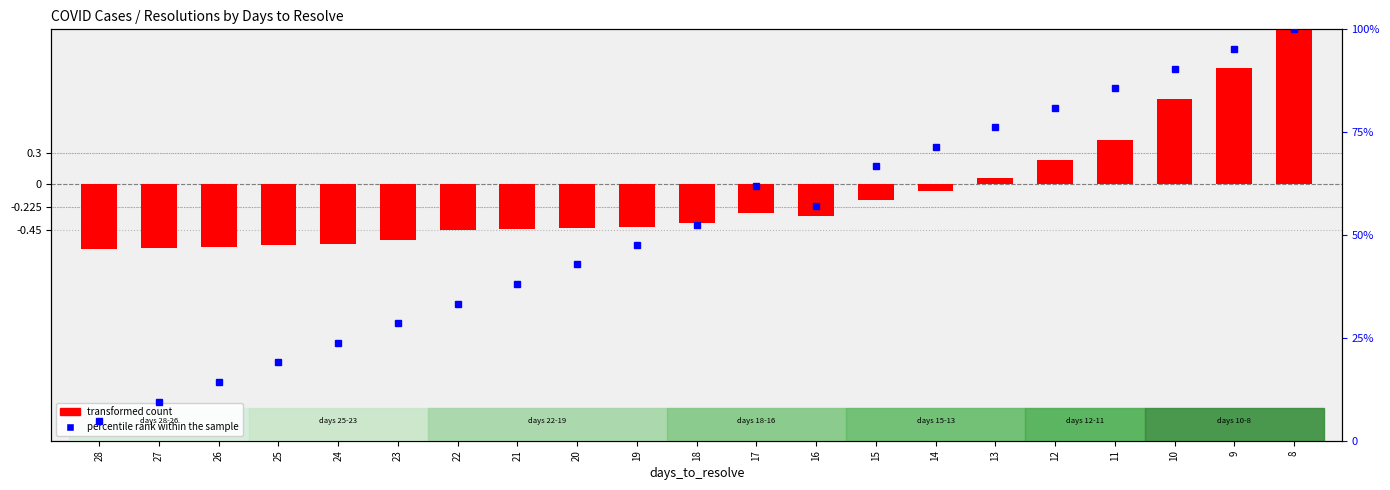

At which label is percentile rank within the sample closest to 52?

18